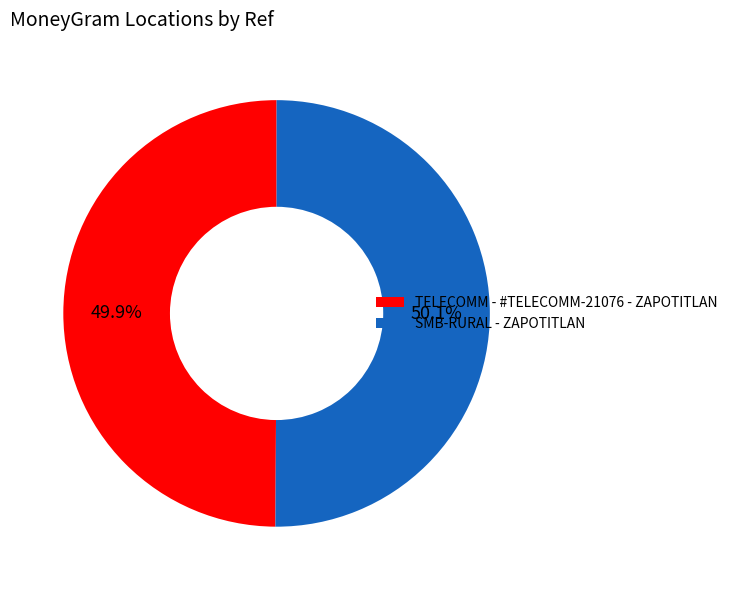

Is the sum of TELECOMM - #TELECOMM-21076 - ZAPOTITLAN and SMB-RURAL - ZAPOTITLAN greater than half?

Yes